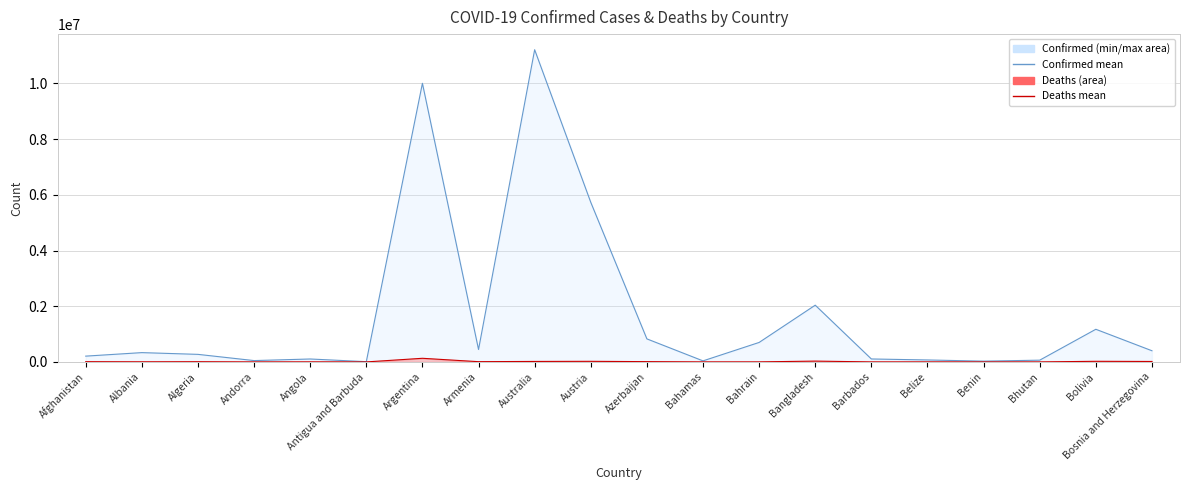

How many series are shown in this chart?

2